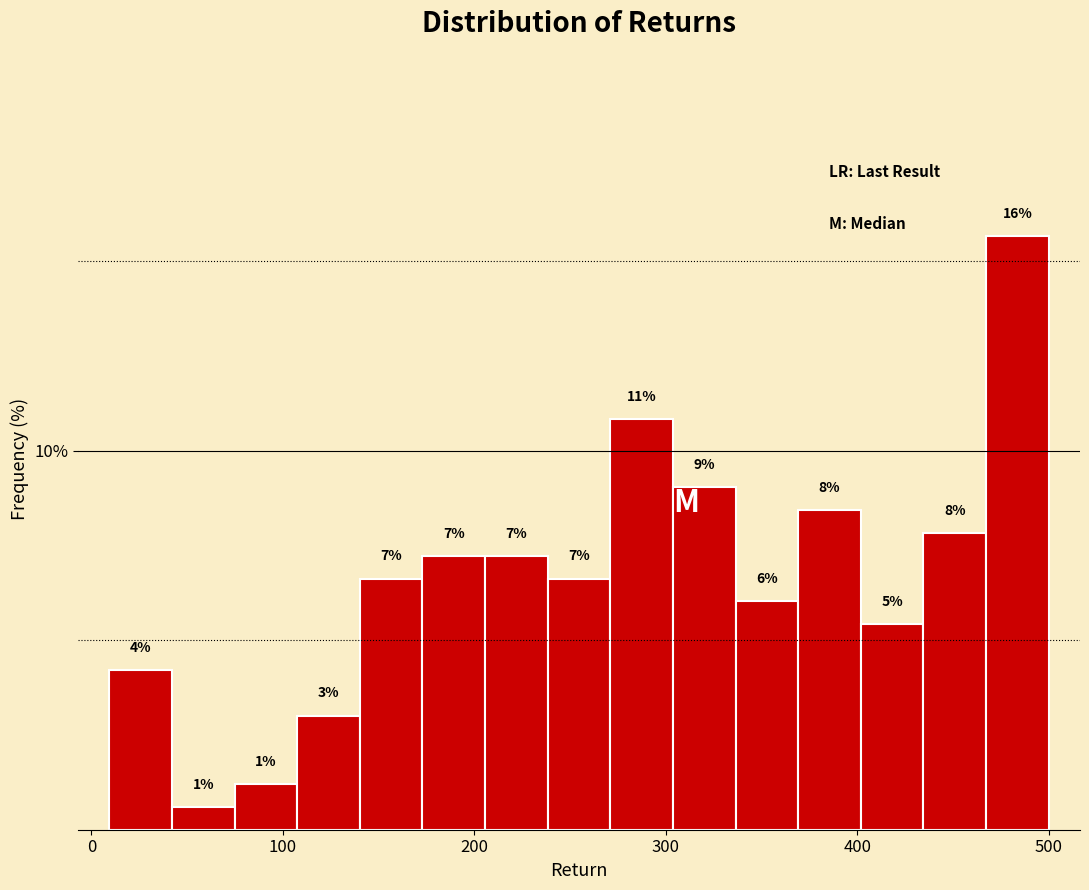

Around what value on the x-axis is the tallest bar? Give the approximate position of its centre, as read against the axis.

480